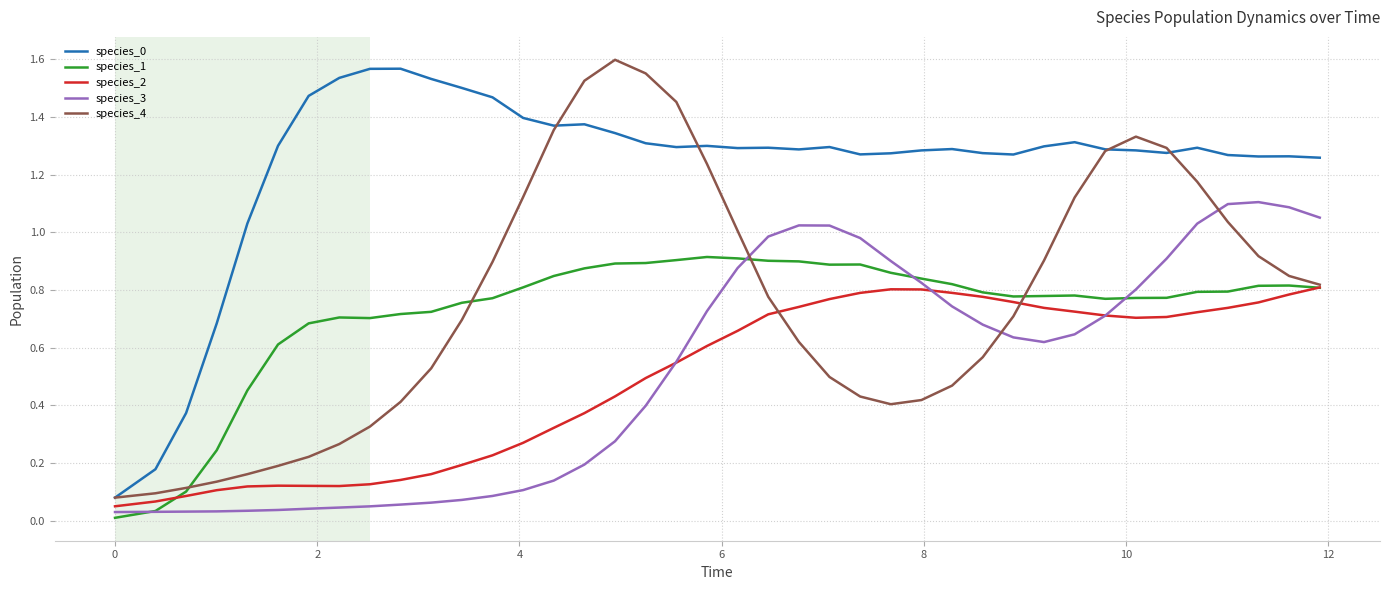

In species_1, how many points are lower than both neighbors (excluding endpoints)?

4